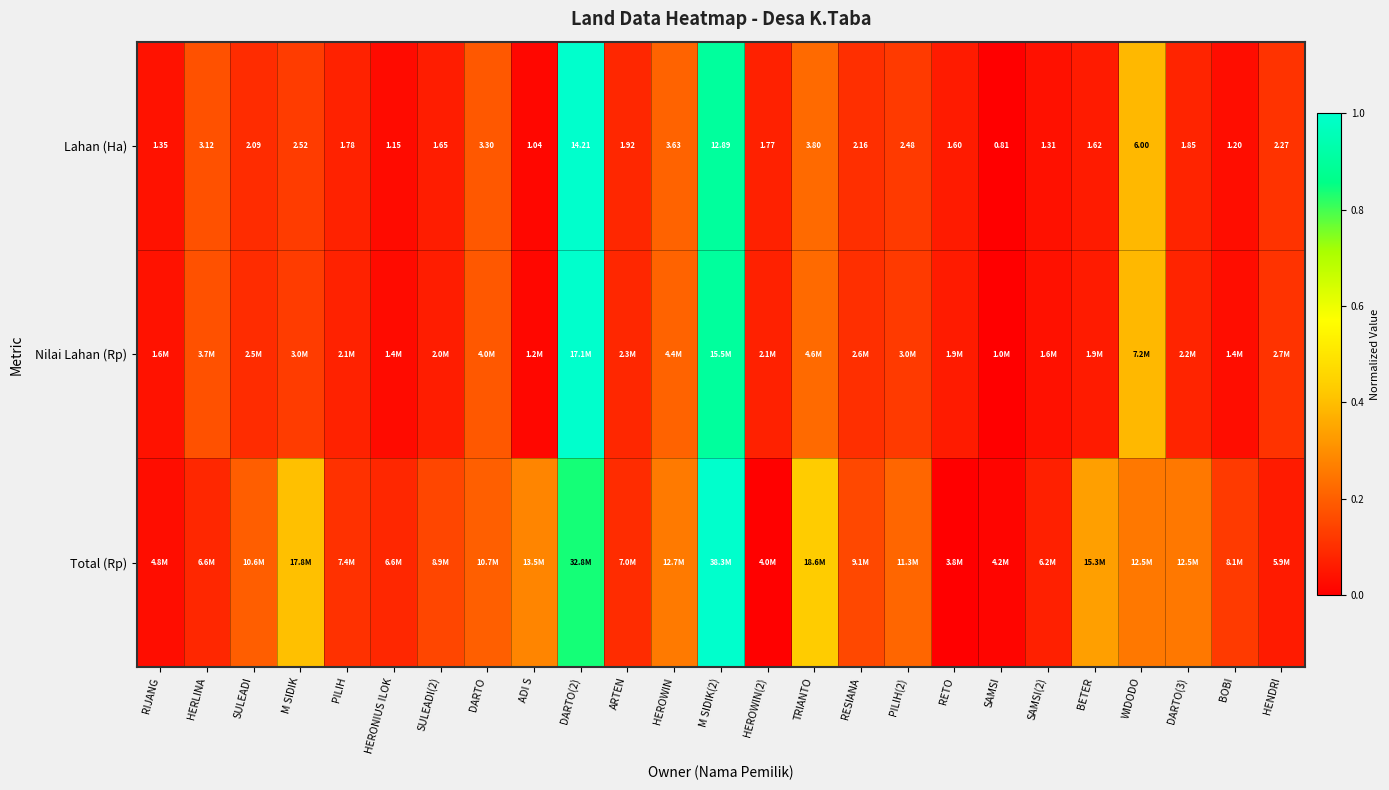

At which label does Lahan (Ha) first exceed 1?

RIJANG